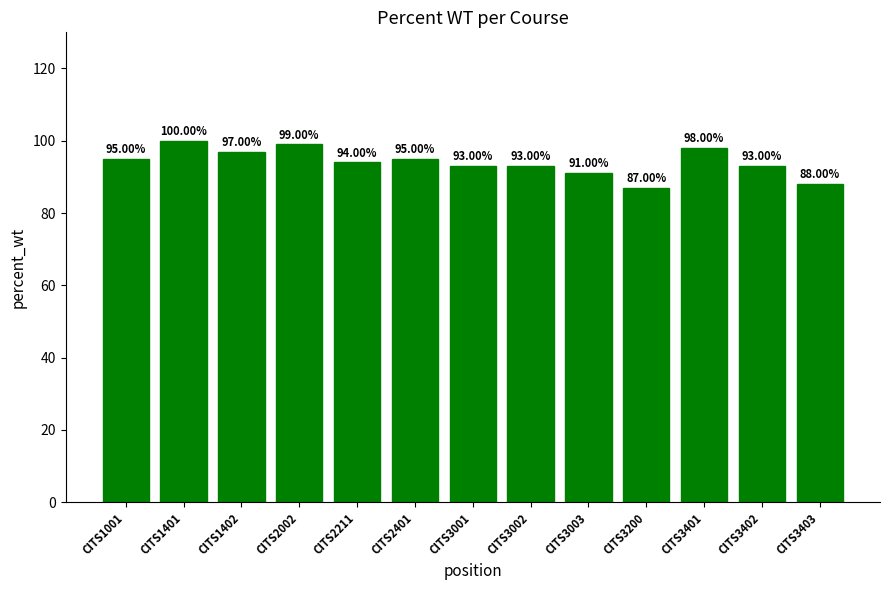

Reading left to right, transcribe all the data shown in this chart.

95	100	97	99	94	95	93	93	91	87	98	93	88